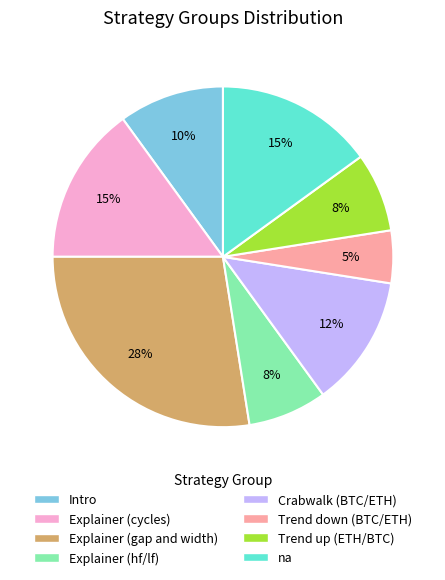

Is there any slice that represents more than half of the pie?

No